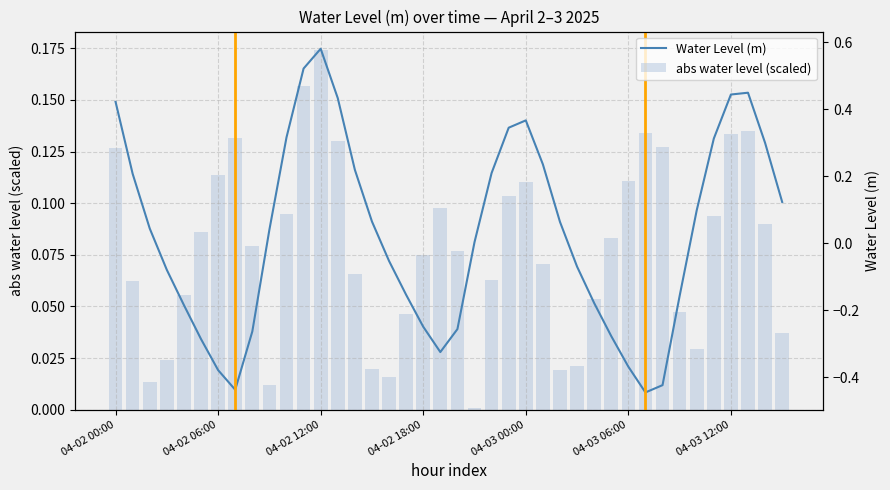

Rank the series by their maximum value, from highest to lowest.

Water Level (m), abs water level (scaled)